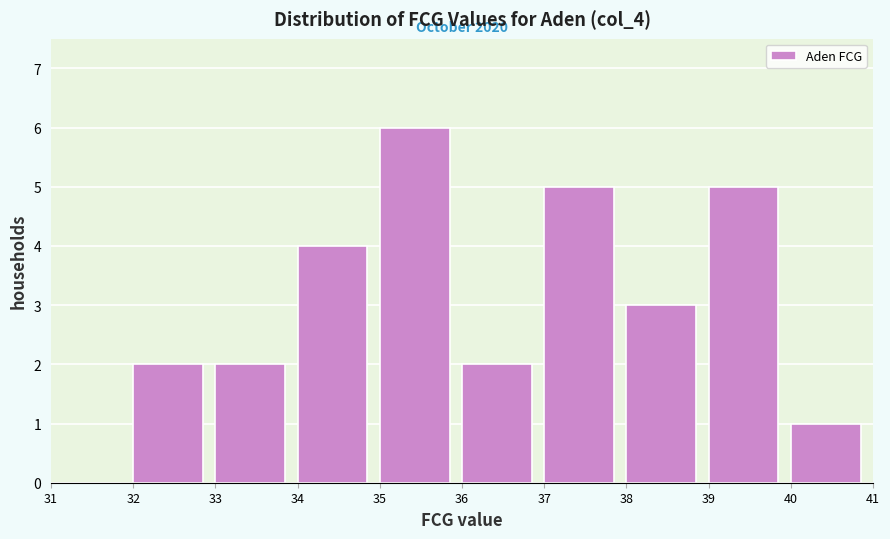

Which range on the x-axis has the tallest bar?

35 to 36